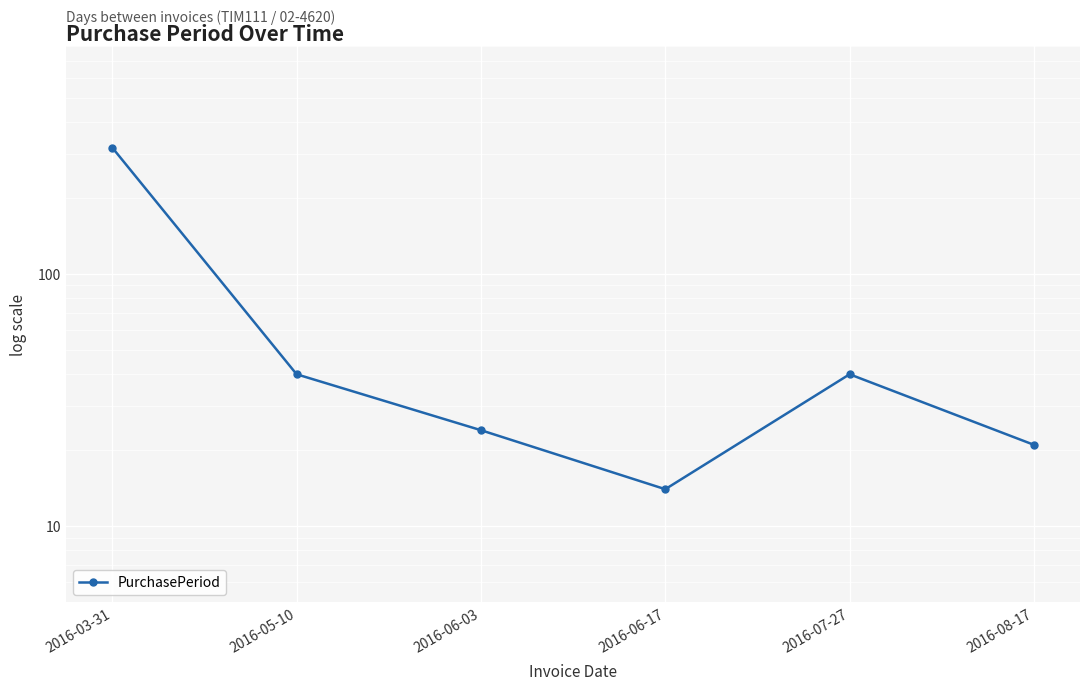

Reading left to right, what are all the values shown in this chart?

317	40	24	14	40	21